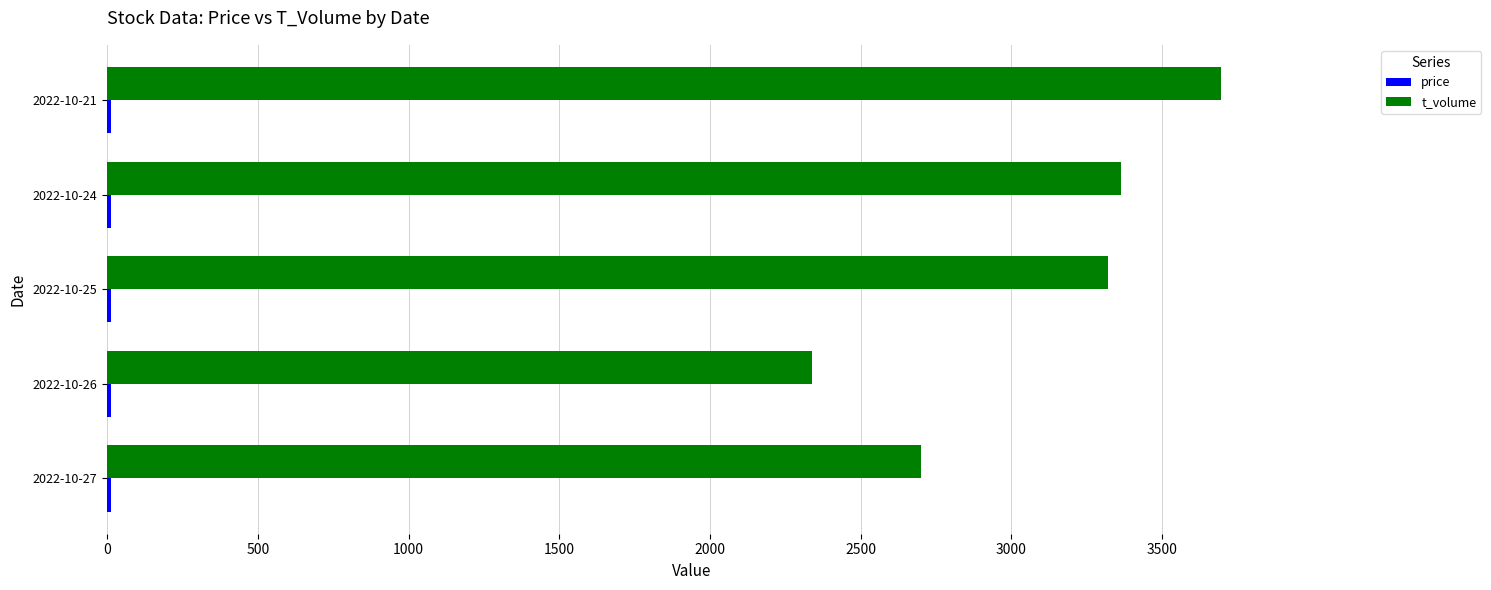

What is the difference between the maximum and minimum values in the t_volume series?

1356.0